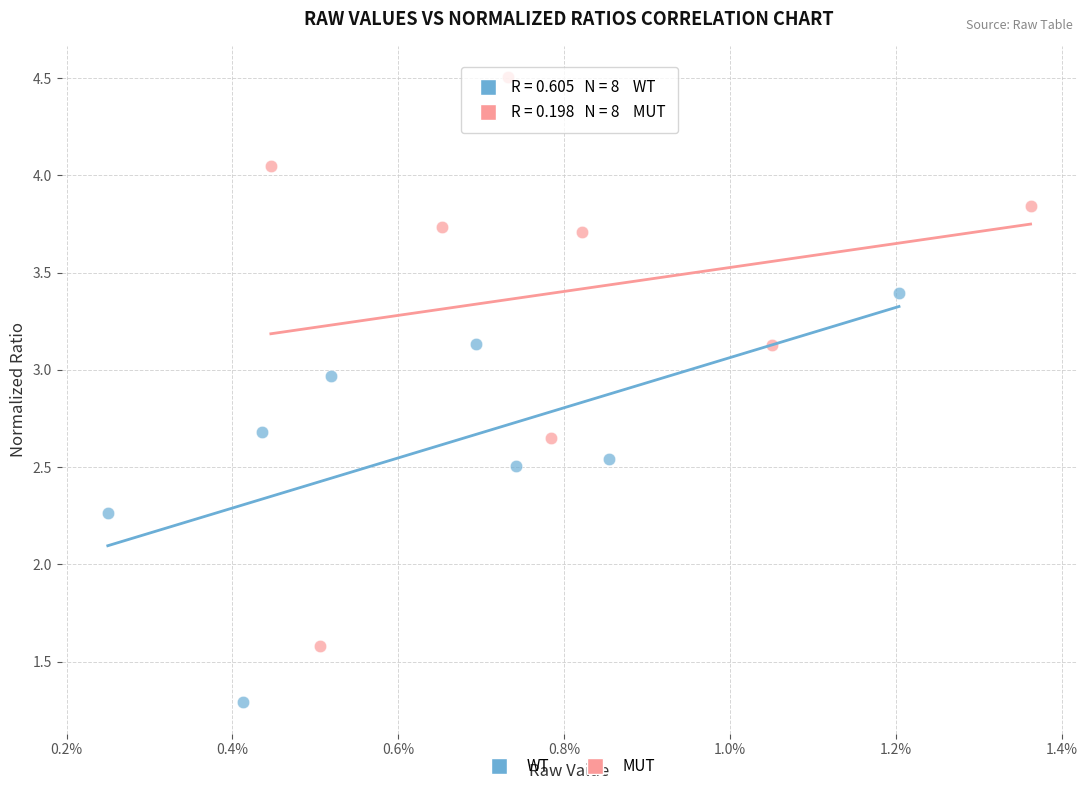

Which series contains the lowest Y value?

WT